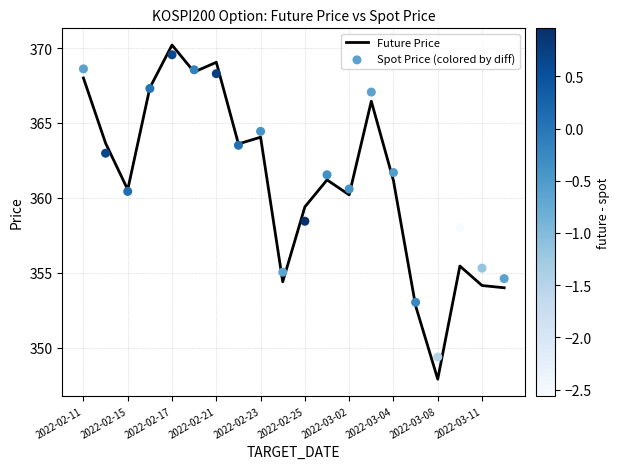

At how many categories does at least one series exceed 351?

19